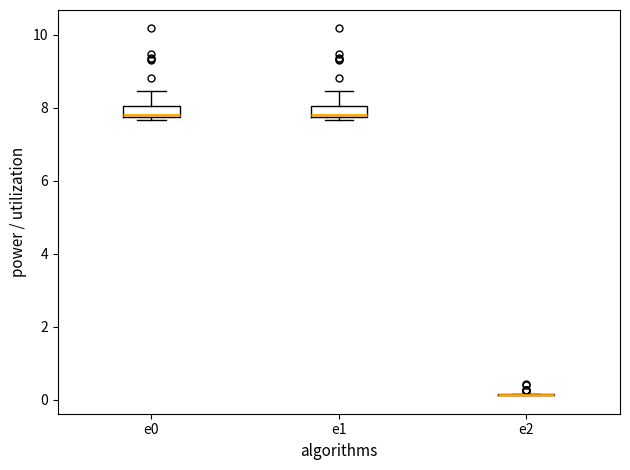

Where is the lower edge of the box for e1 on the y-axis? The values are not printed on the chart, so give them approximately, as read against the axis.

7.8